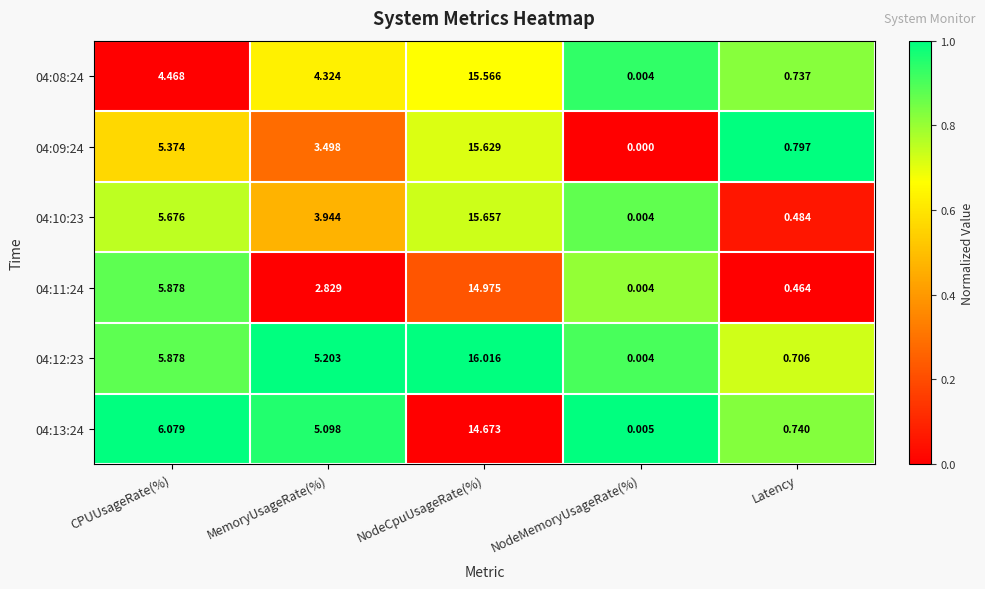

Which category has the highest value in the 04:13:24 series?

NodeCpuUsageRate(%)